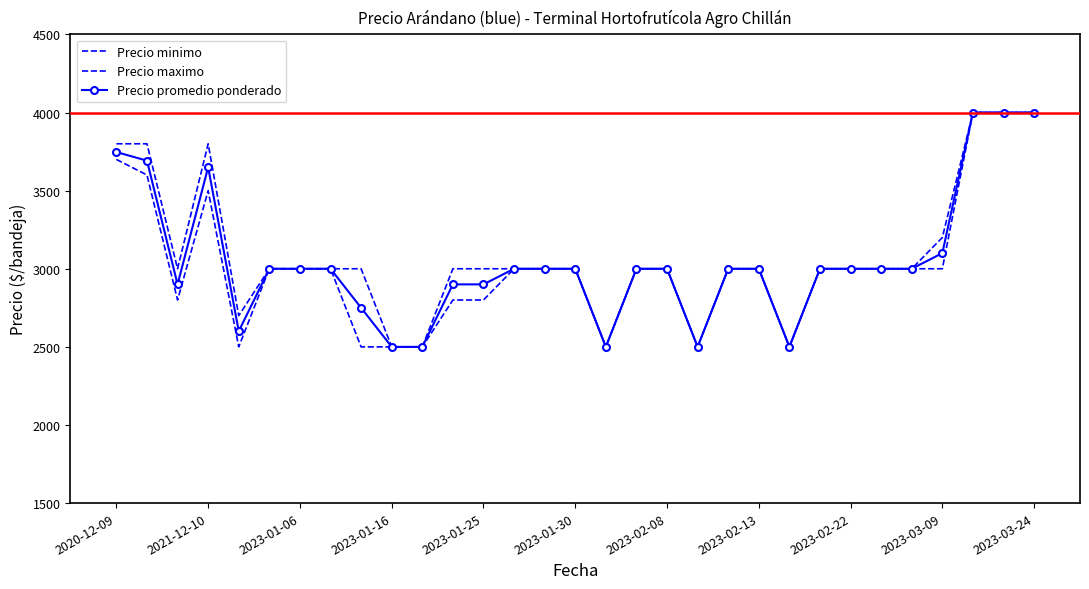

Which series has the widest spread of values?

Precio minimo